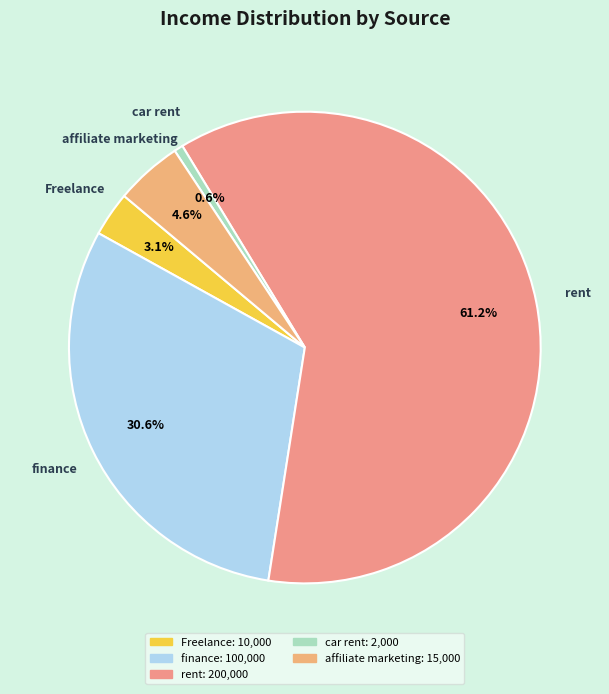

Which category has the biggest portion of the pie?

rent